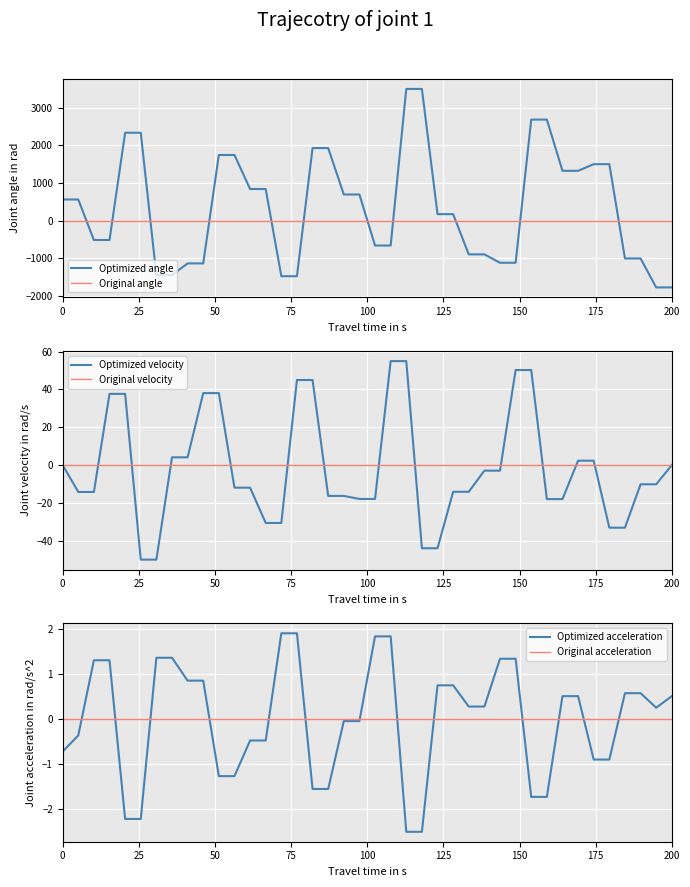

What is the value of the 7th point from the left?

-1452.1